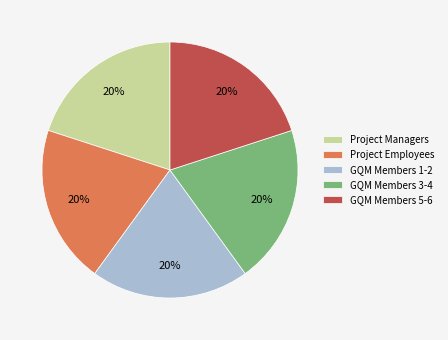

Combined, do GQM Members 3-4 and GQM Members 5-6 account for over 50%?

No